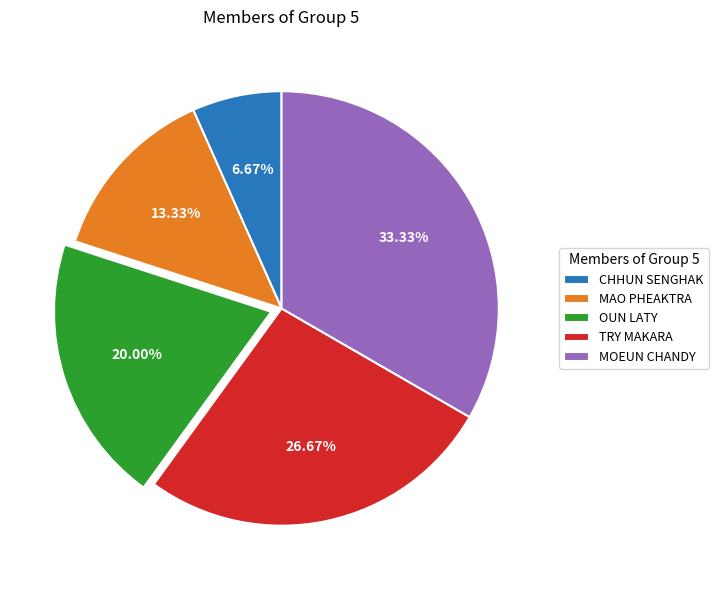

True or false: TRY MAKARA accounts for 21% of the total.

False